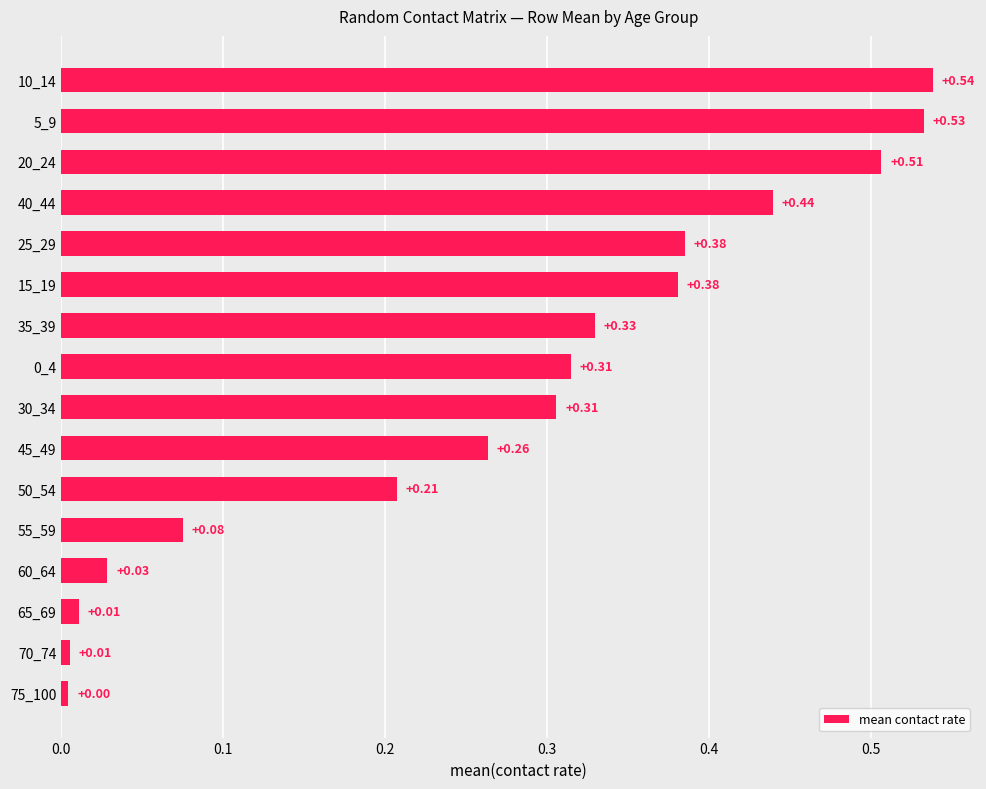

What is the sum of all values?

4.3